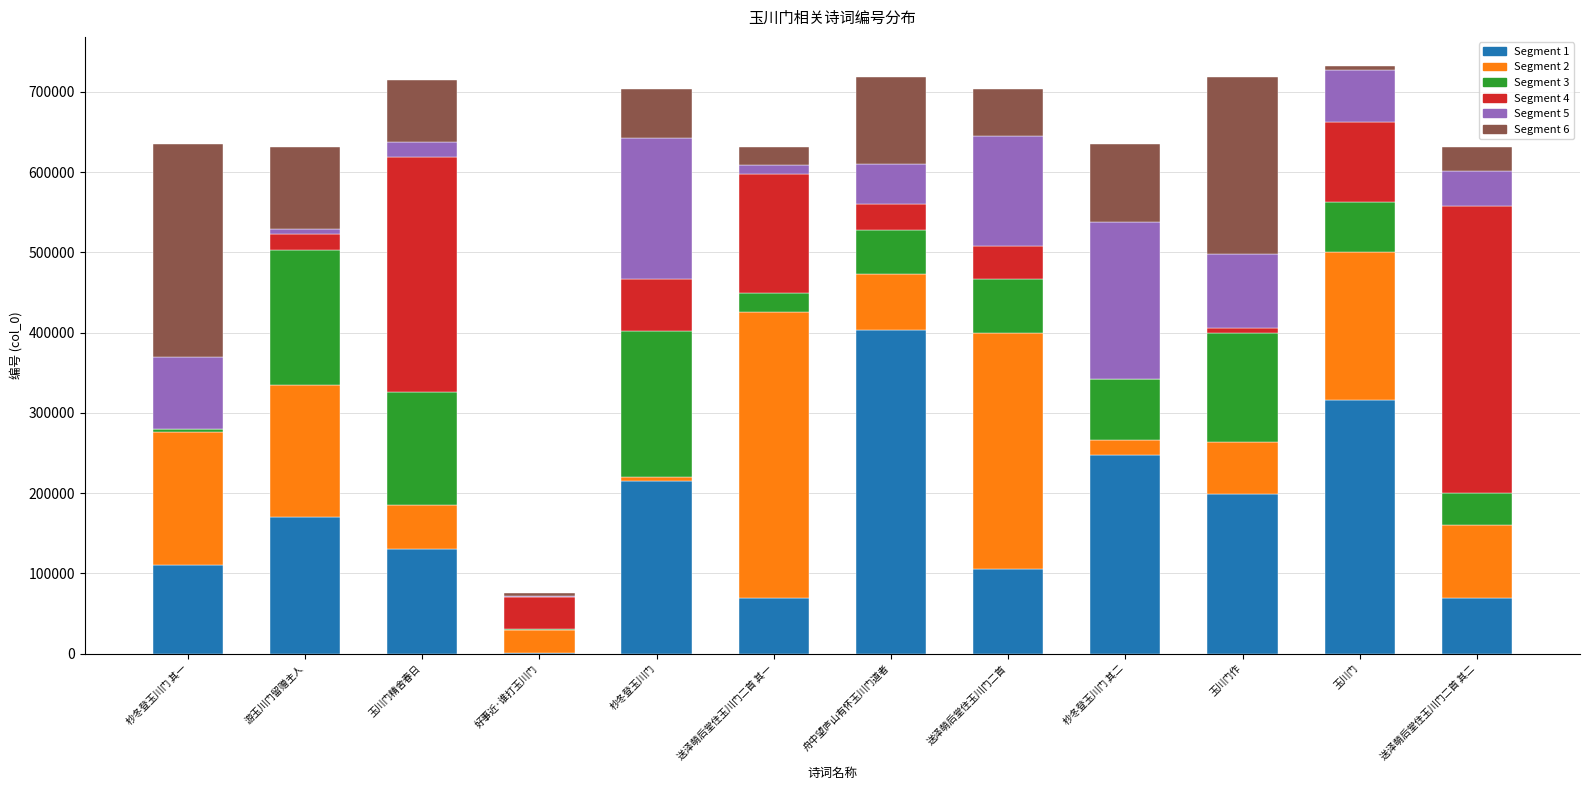

What is the label of the 8th bar from the left?

送泽萌后堂住玉川门二首